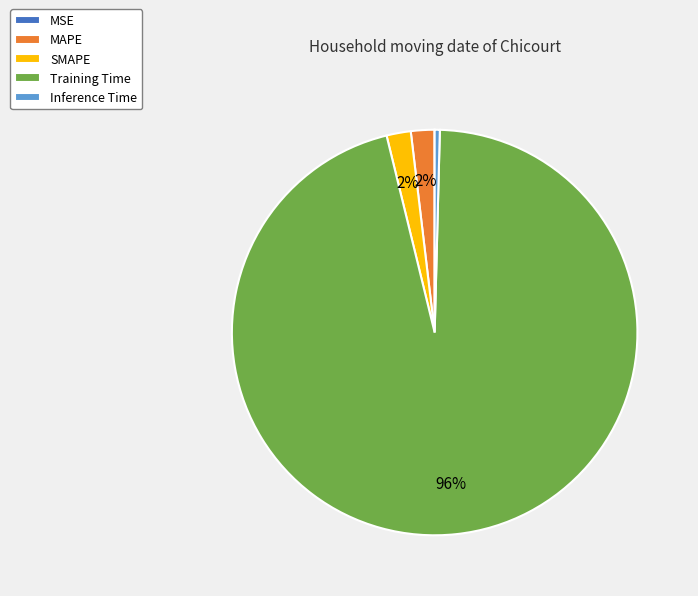

The SMAPE slice represents 2% of the pie. True or false?

True